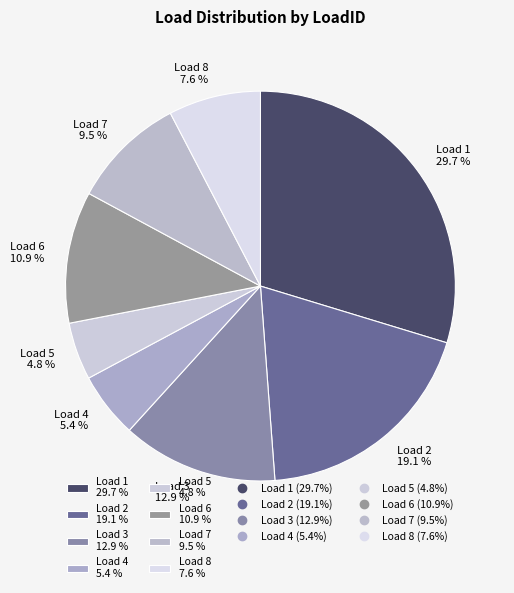

Which category has the smallest portion of the pie?

Load 5 4.8 %